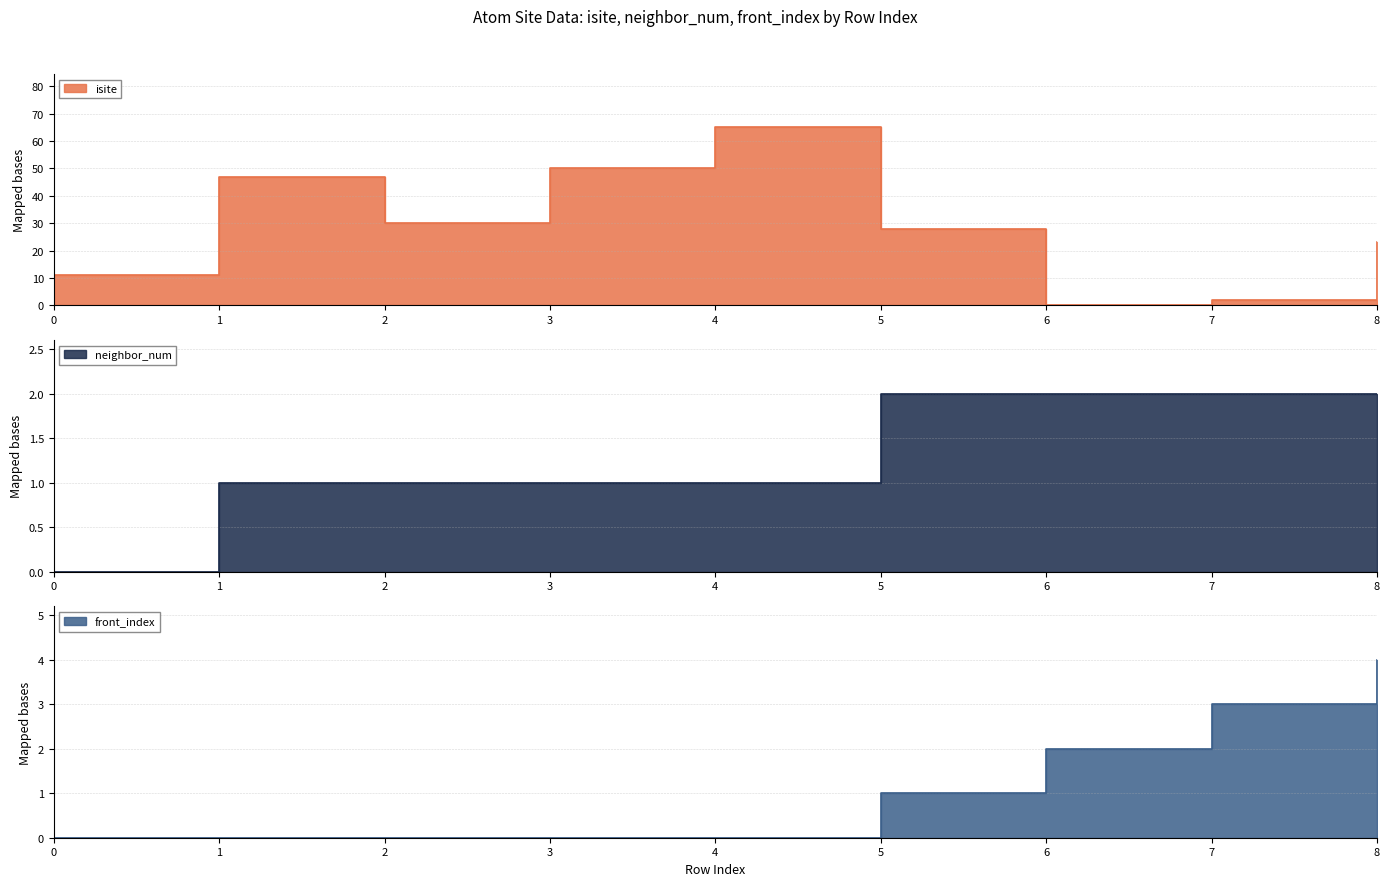

True or false: isite has a value of 13 at 5.

False